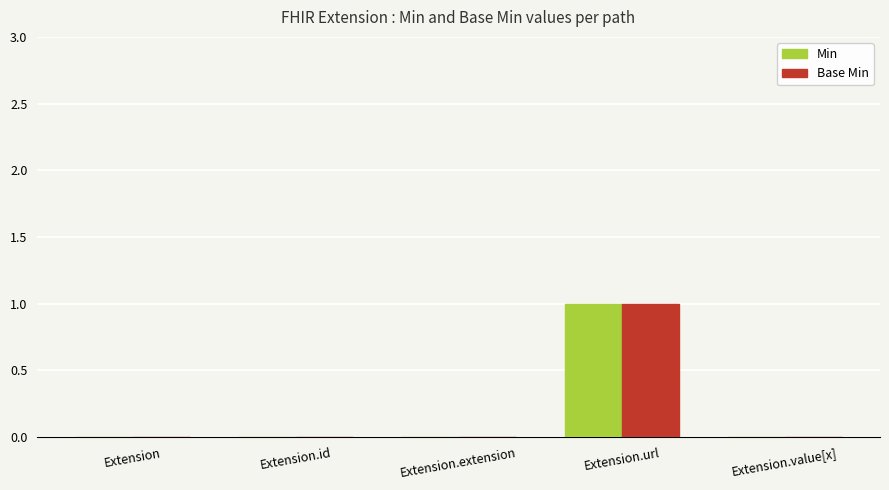

Count the number of data series in this chart.

2